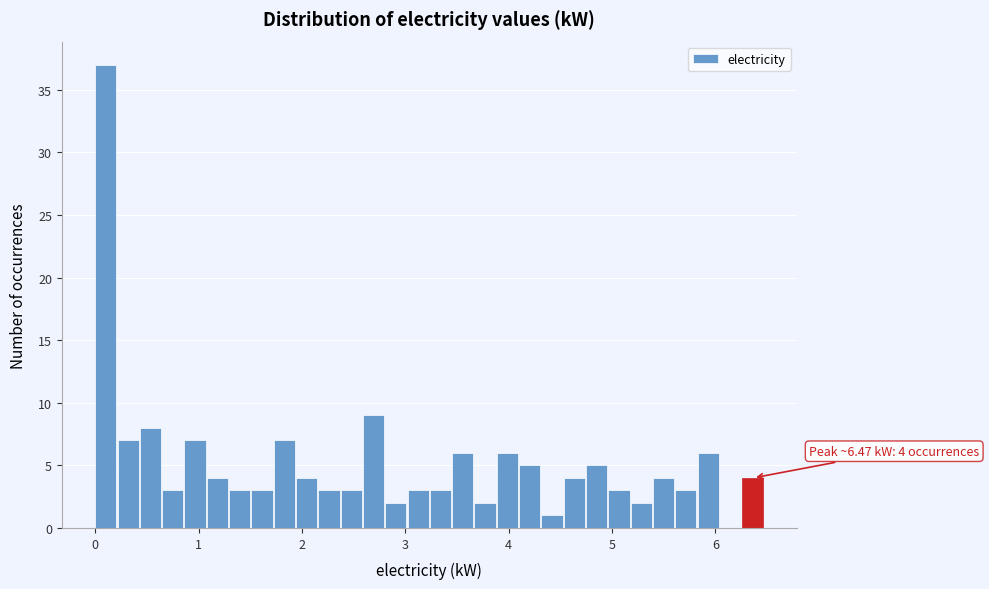

Around what value on the x-axis is the tallest bar? Give the approximate position of its centre, as read against the axis.

0.1